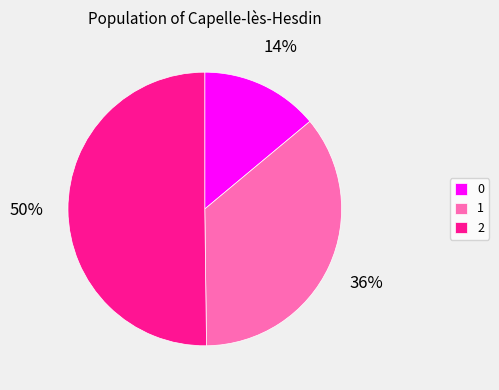

Which category accounts for the majority?

2